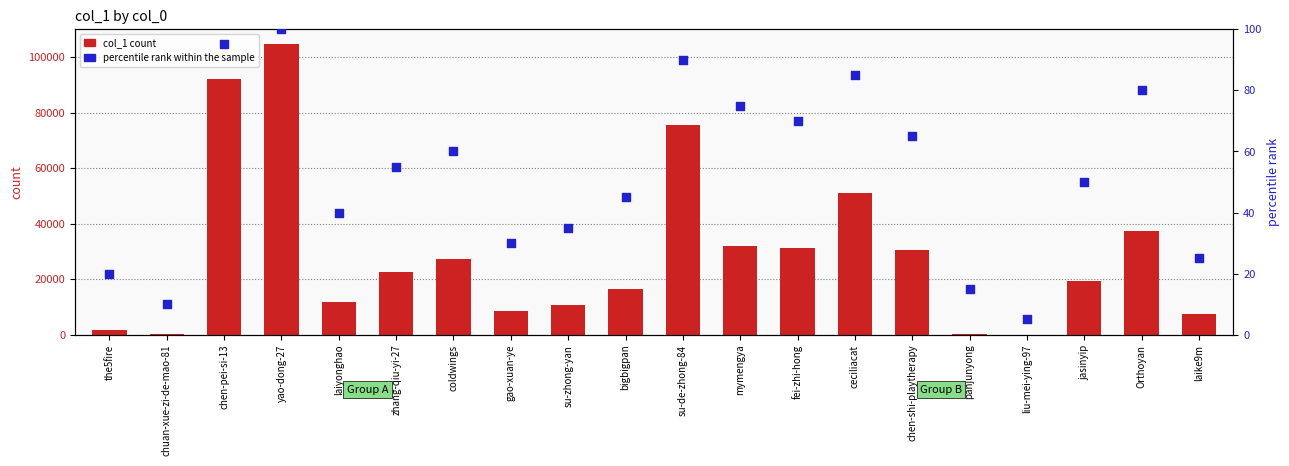

Is the value of percentile rank within the sample at liu-mei-ying-97 greater than the value of col_1 count at su-de-zhong-84?

No